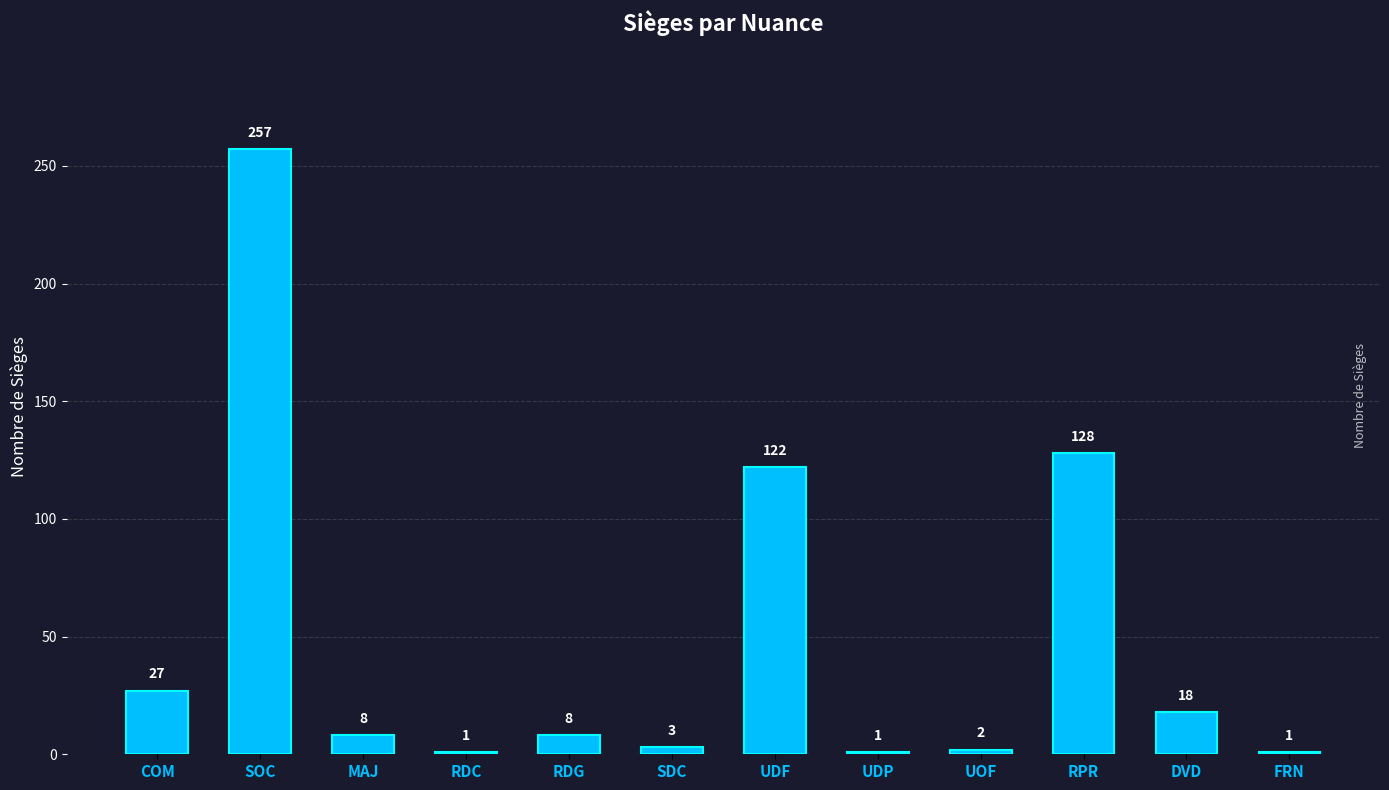

How many bars are there in total?

12